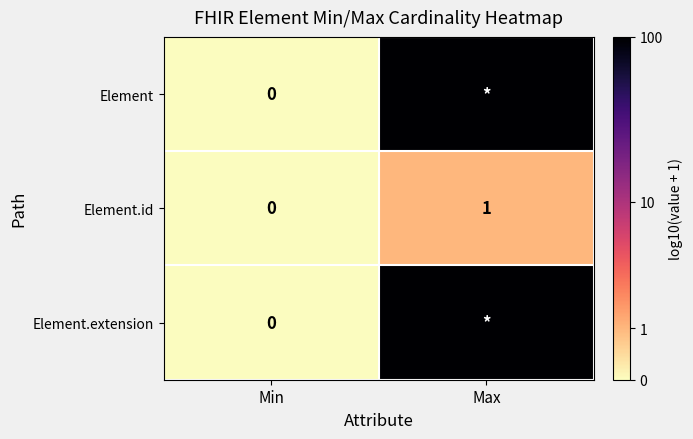

The value of Element.id at Max is 1. True or false?

True